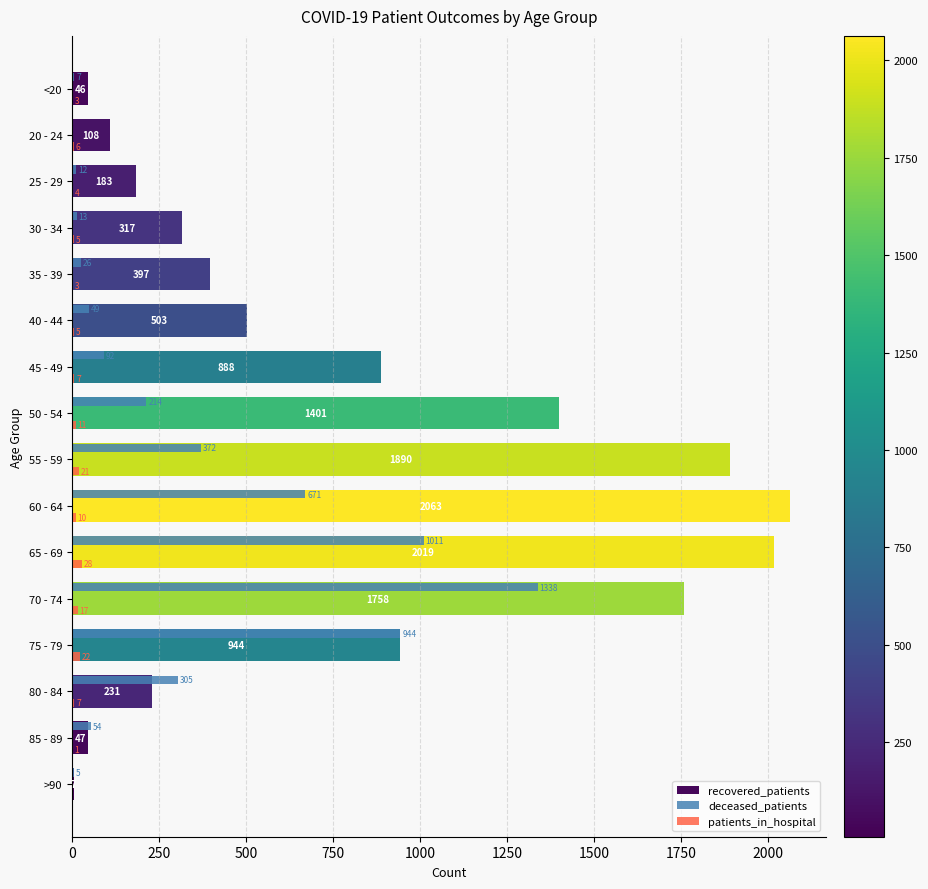

Which category has the highest value in the patients_in_hospital series?

65 - 69